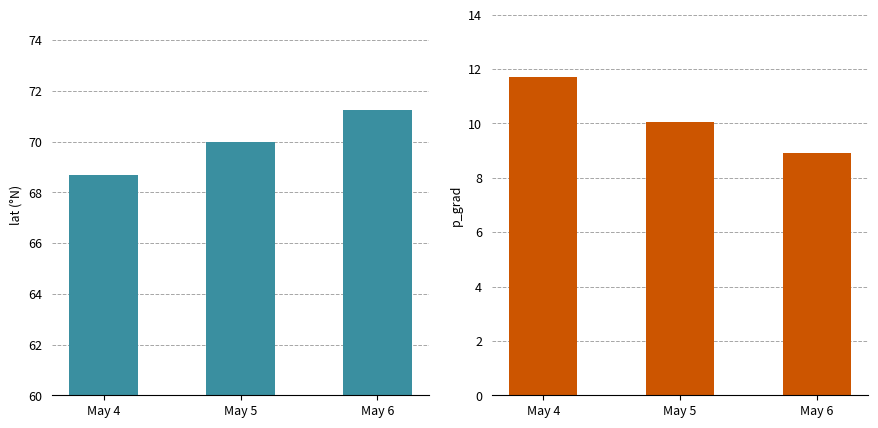

What is the difference between the p_grad values at May 6 and May 5?

1.1